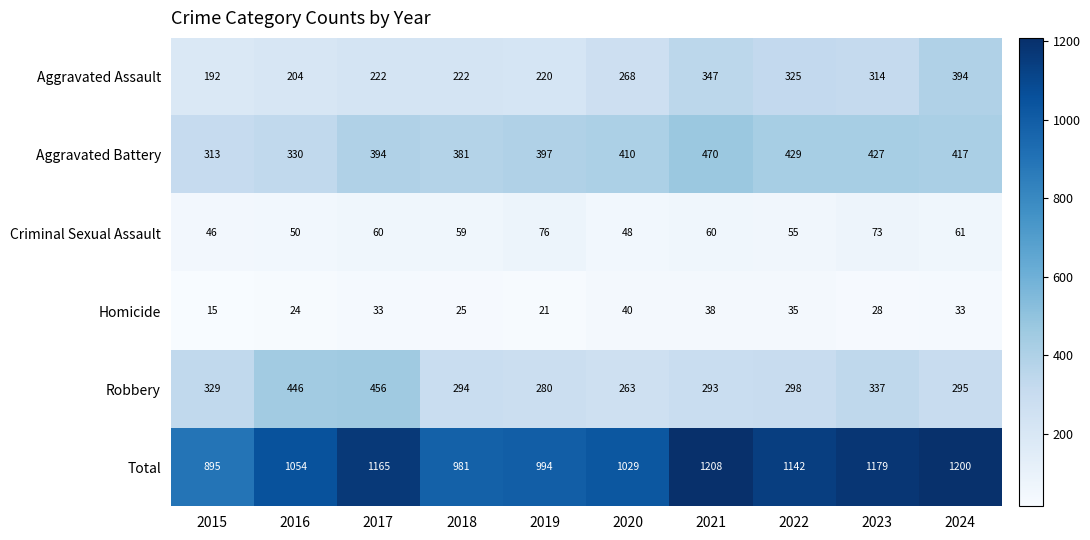

The Criminal Sexual Assault series shows 97 at 2024. True or false?

False